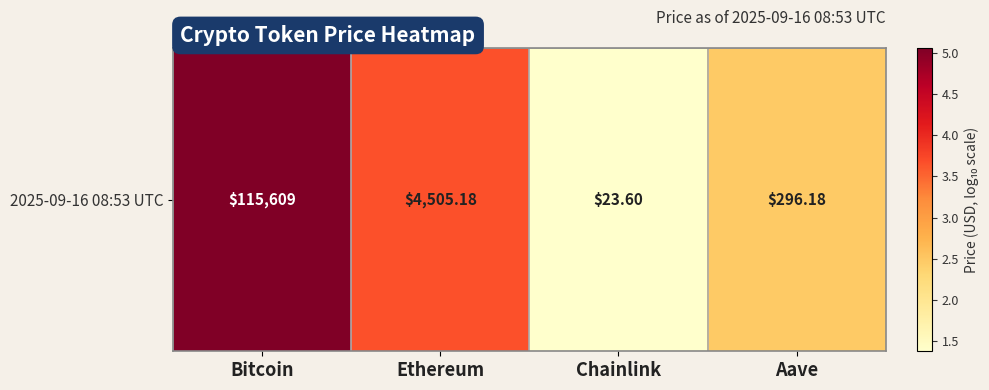

Reading left to right, transcribe all the data shown in this chart.

5.1	3.7	1.4	2.5